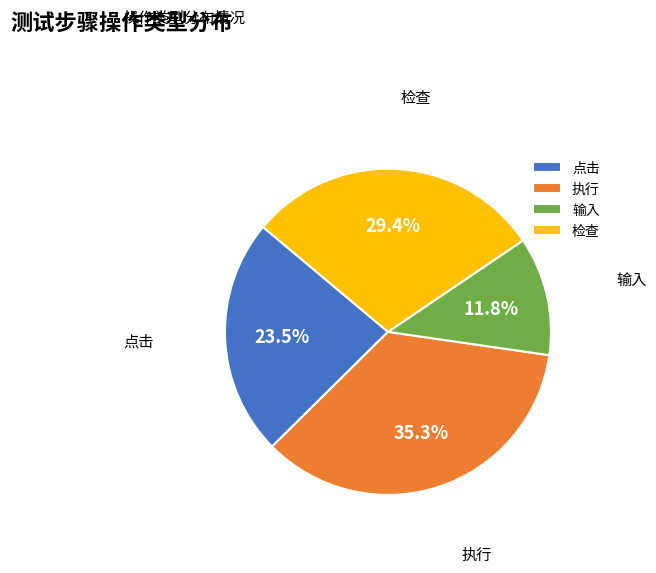

To the nearest percent, what portion does 执行 represent?

35%